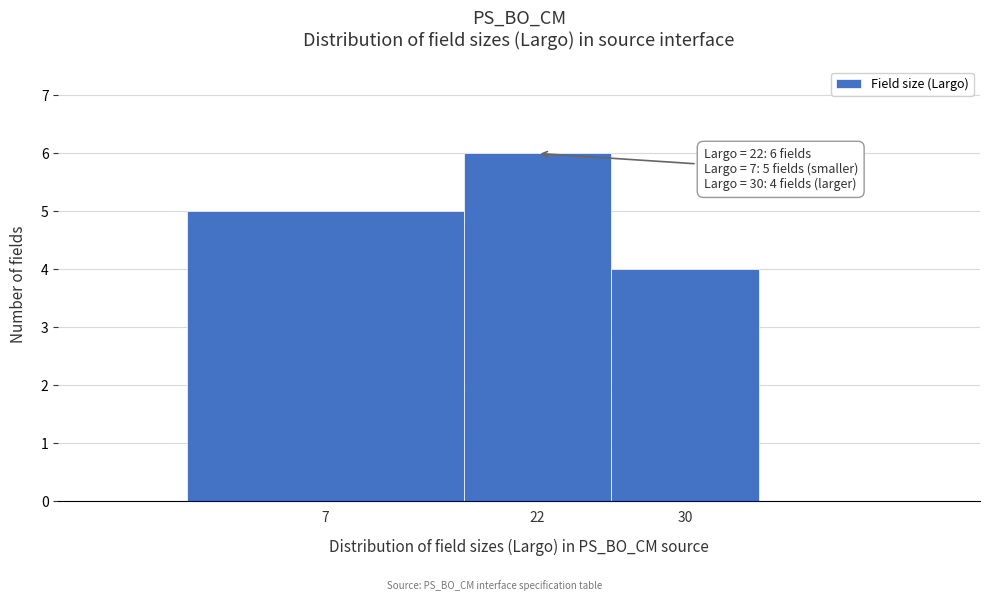

Reading left to right, list all the values displayed in this chart.

7=5	22=6	30=4